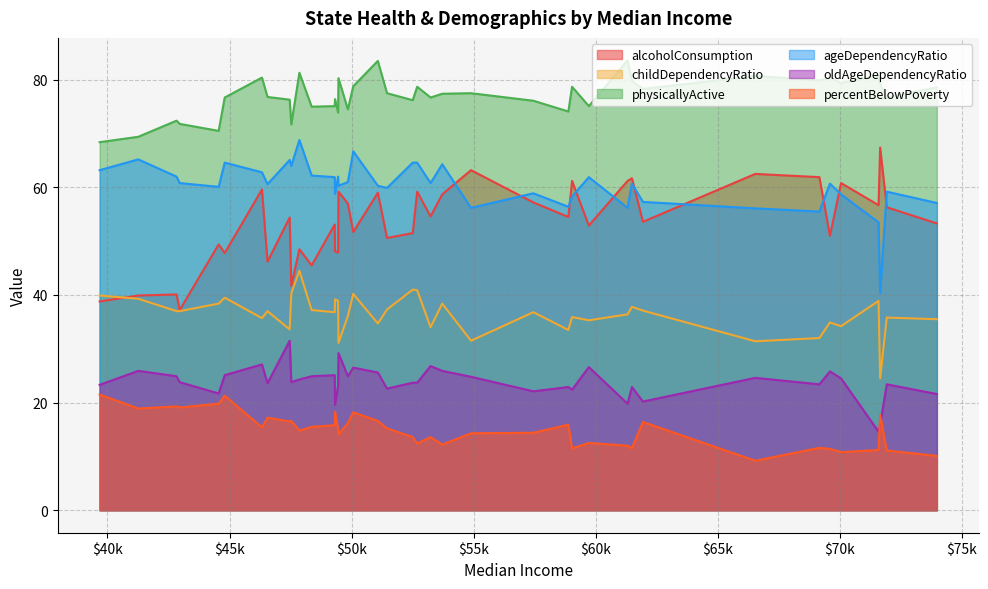

At how many categories does at least one series exceed 83?

2